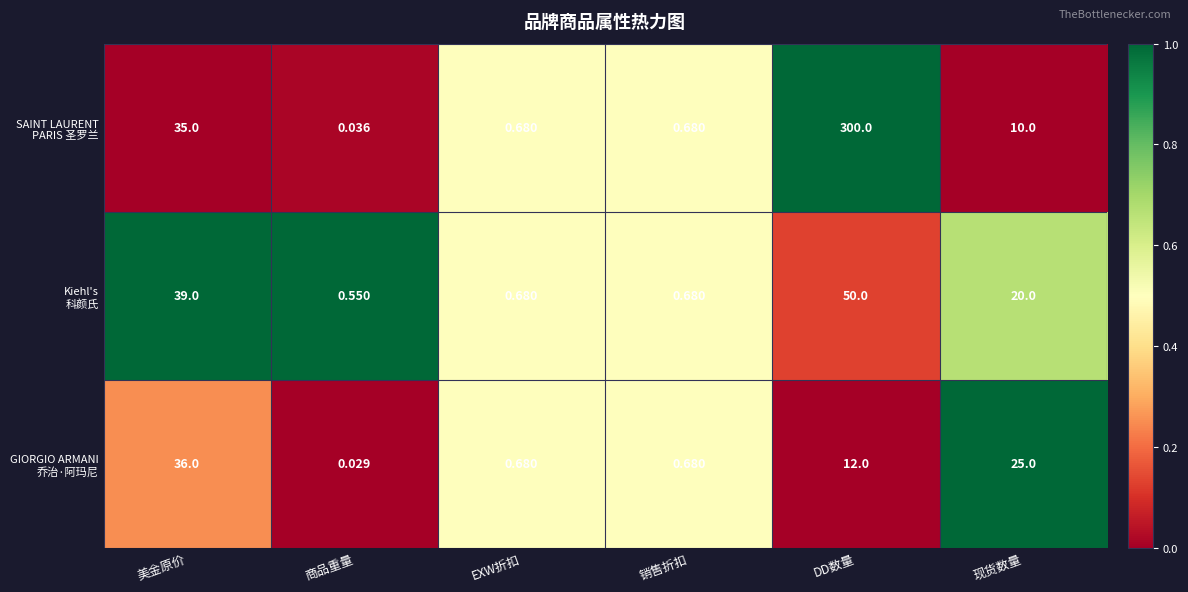

Which category has the lowest value across all series?

商品重量